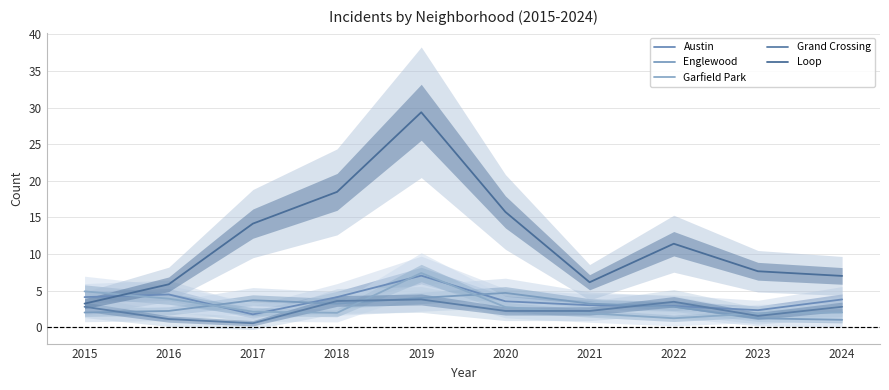

Between 2016 and 2024, which series saw the biggest shift?

Garfield Park